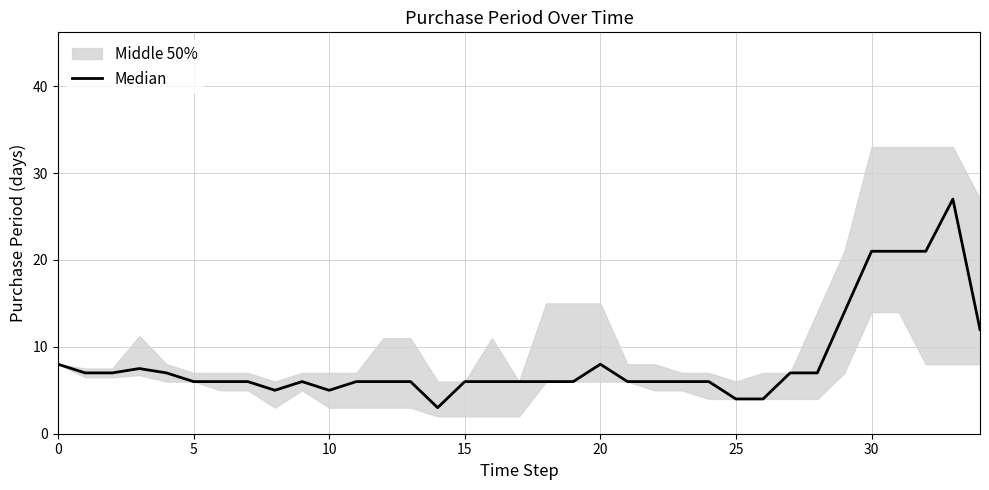

The chart shows a value of 10.5 at 21. True or false?

False